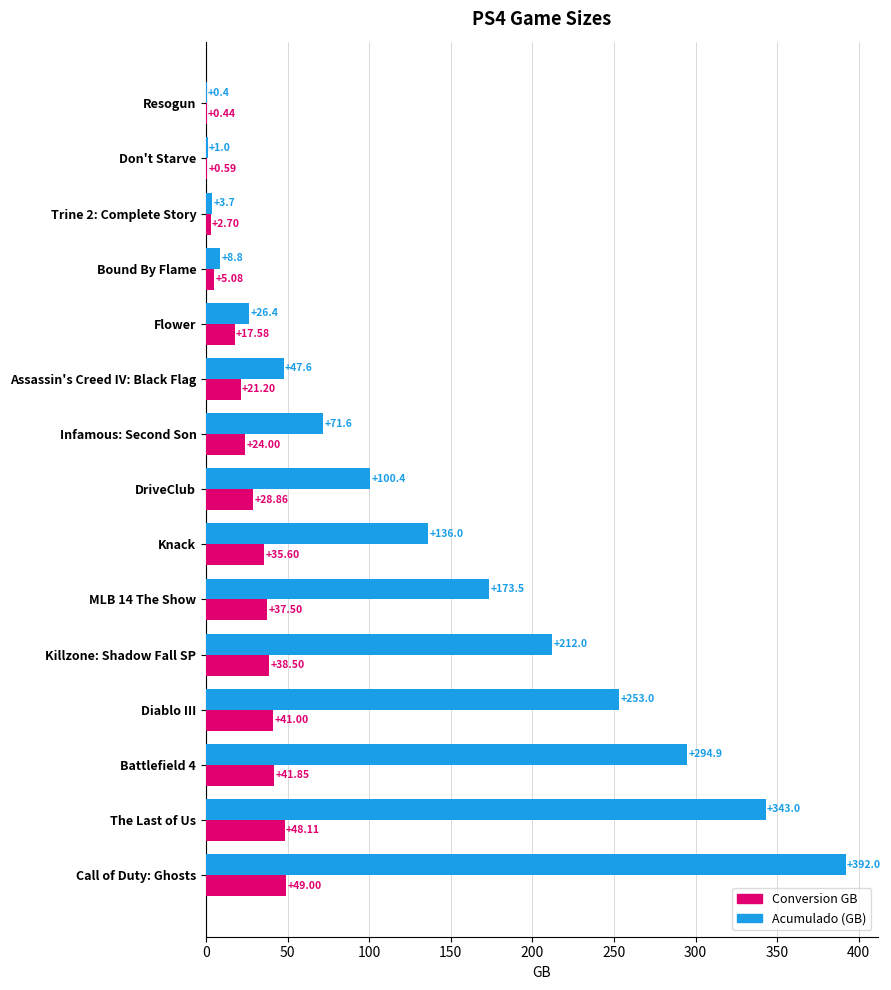

At which category is the sum across all series the highest?

Call of Duty: Ghosts